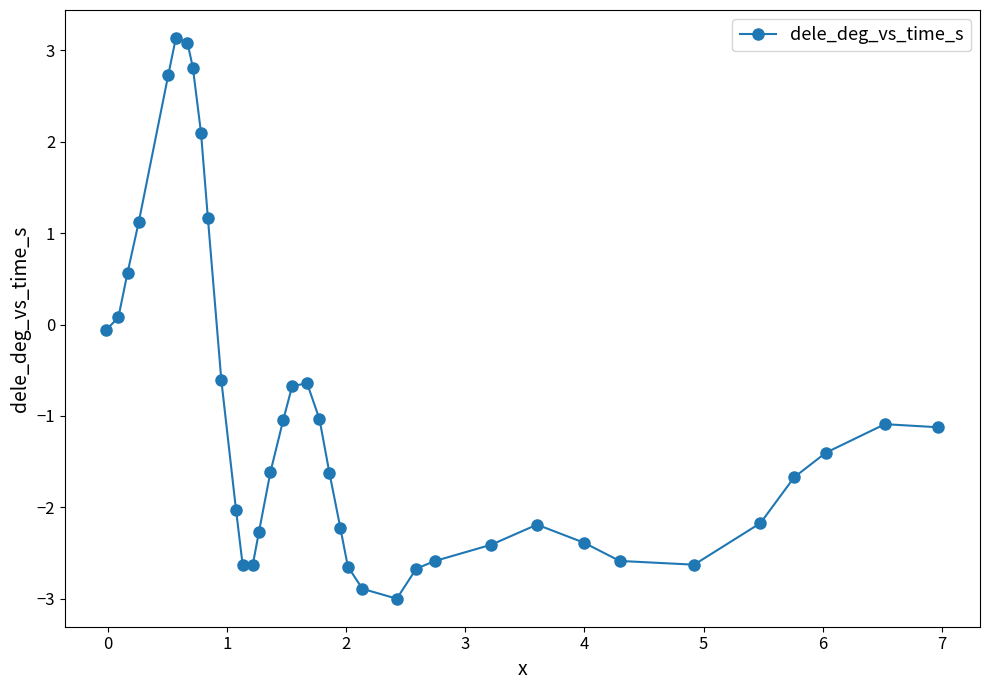

What is the difference between the maximum and minimum values?

6.1